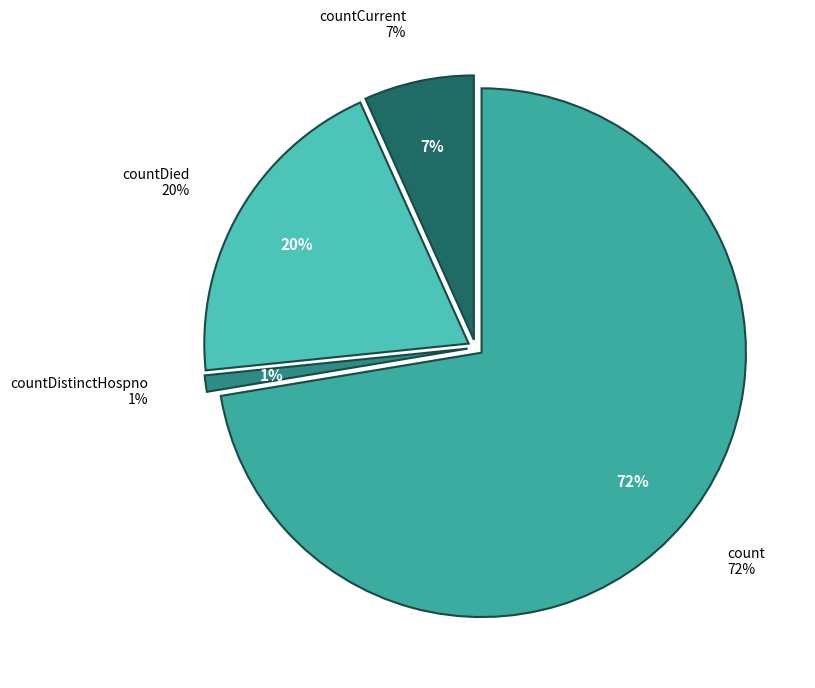

Count the number of slices in the pie.

5